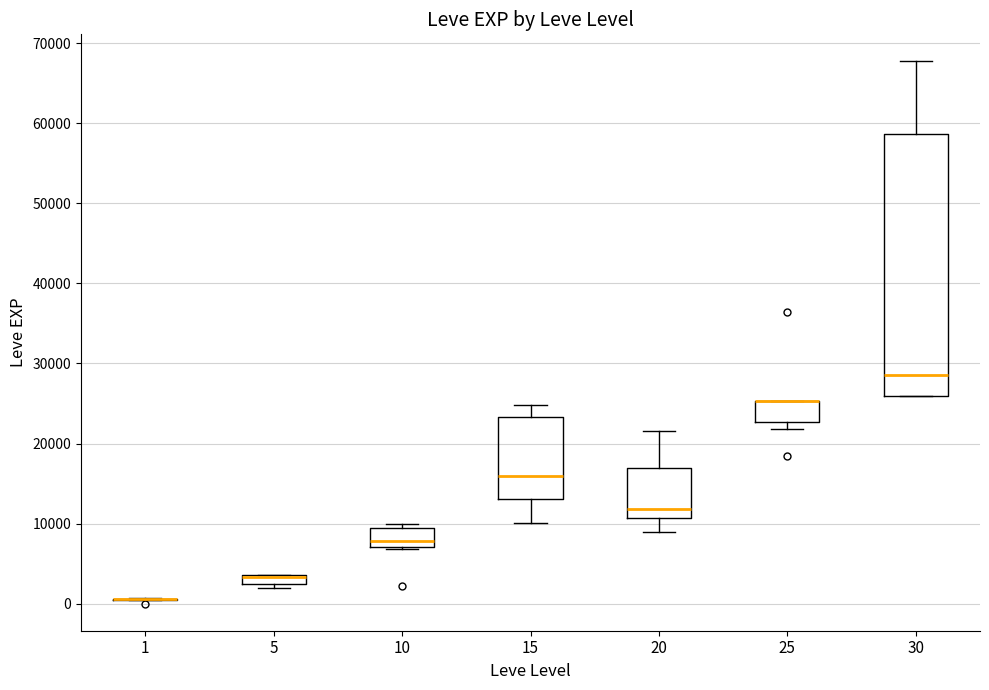

Which box is the tallest, from its lower edge to its upper edge?

30